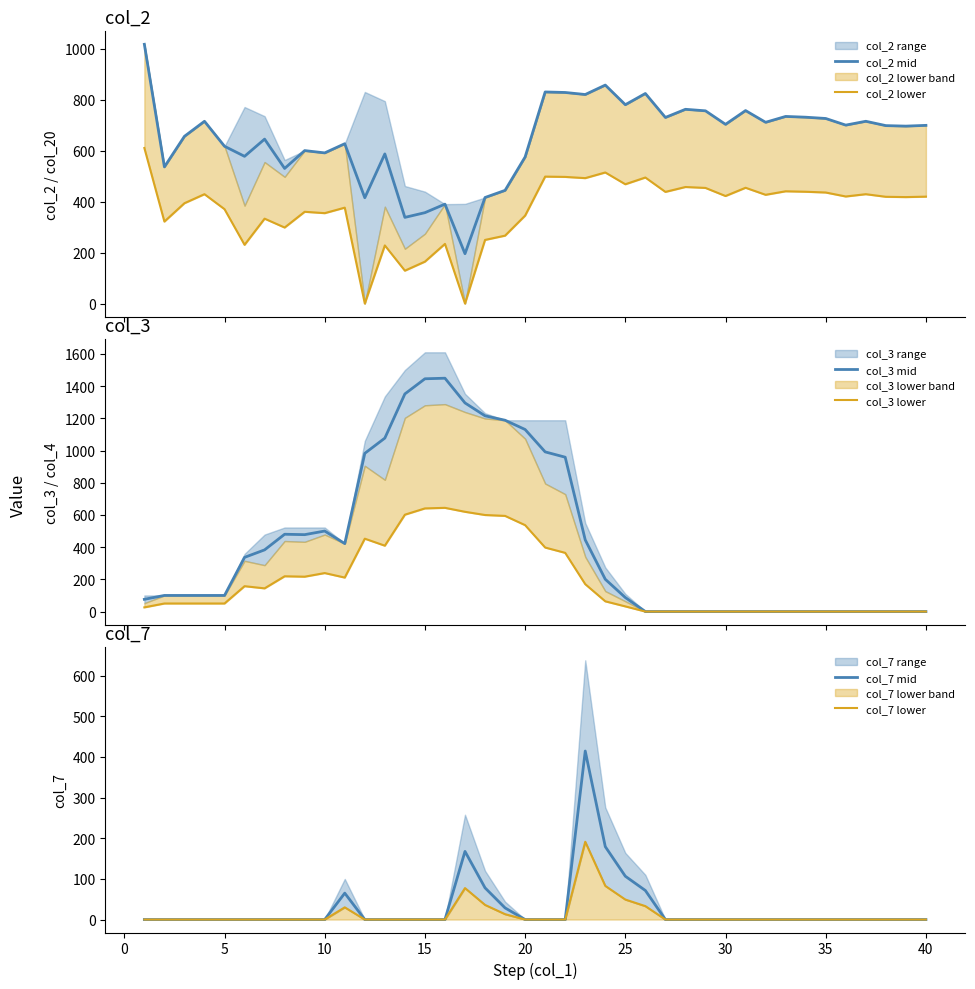

How many data points in col_2 lower are less than 419?

20